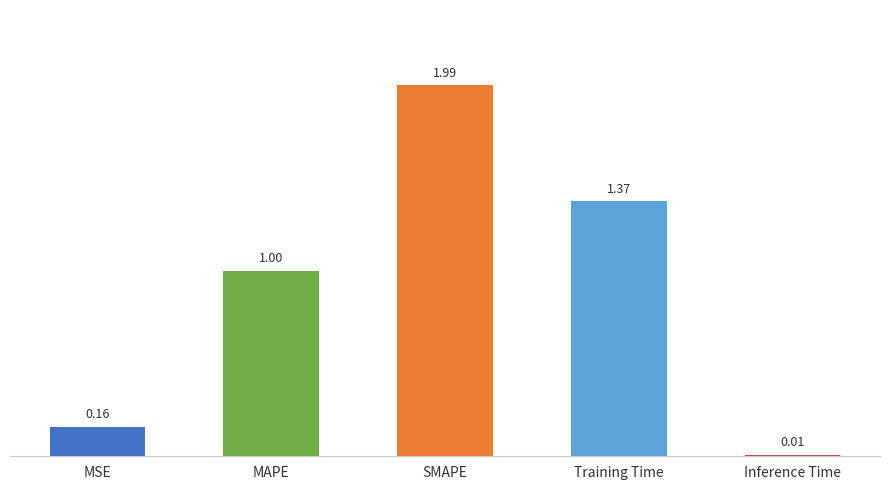

List the labels in order of value, smallest first.

Inference Time, MSE, MAPE, Training Time, SMAPE